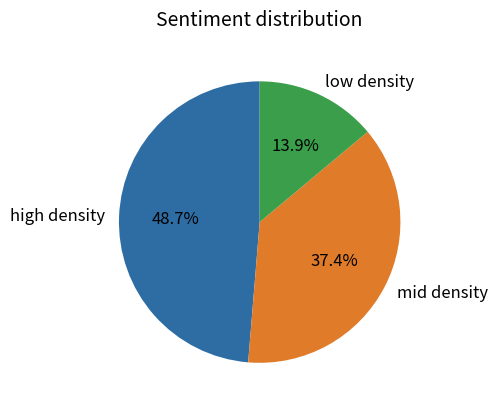

To the nearest percent, what is the average slice percentage?

33%